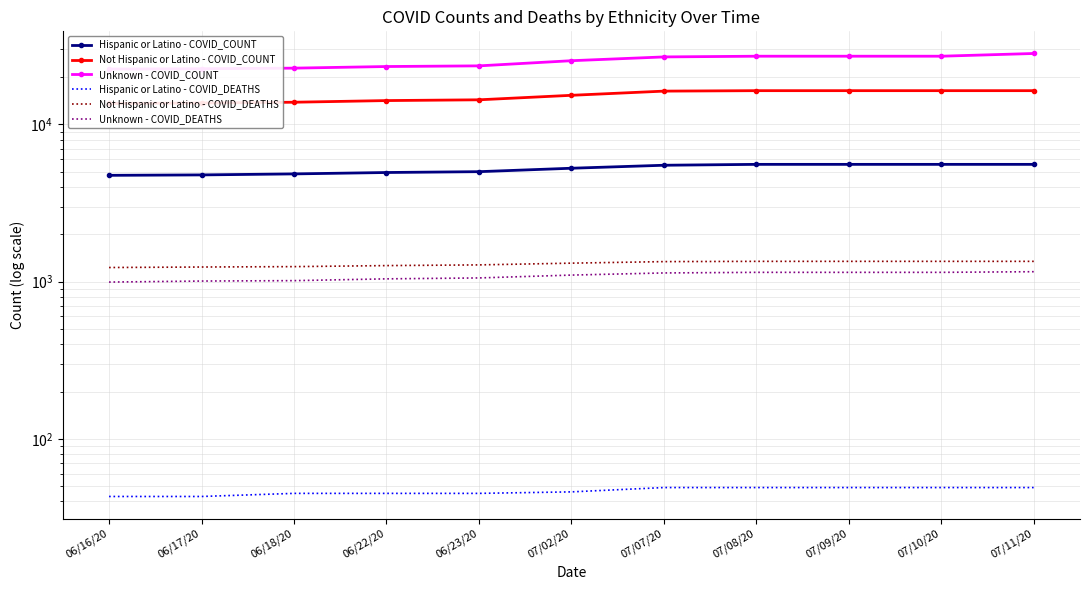

Which category has the lowest value across all series?

06/16/20